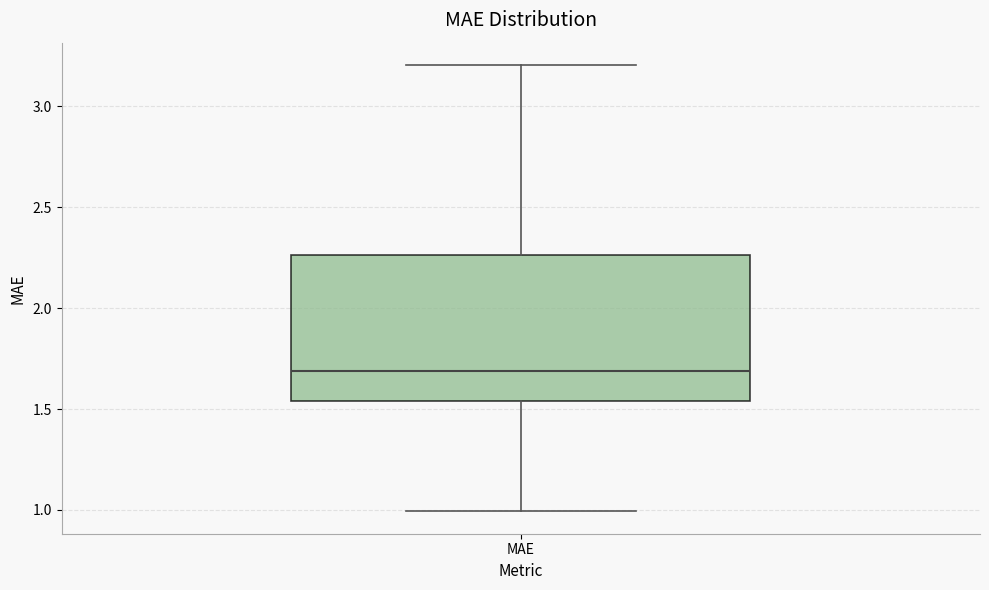

Read this box plot against the y-axis: the position of the median line, the range covered by the box, and the ends of both whiskers. The values are not printed on the chart, so give them approximately, as read against the axis.

median 1.70, box 1.55 to 2.25, whiskers 1.00 to 3.20